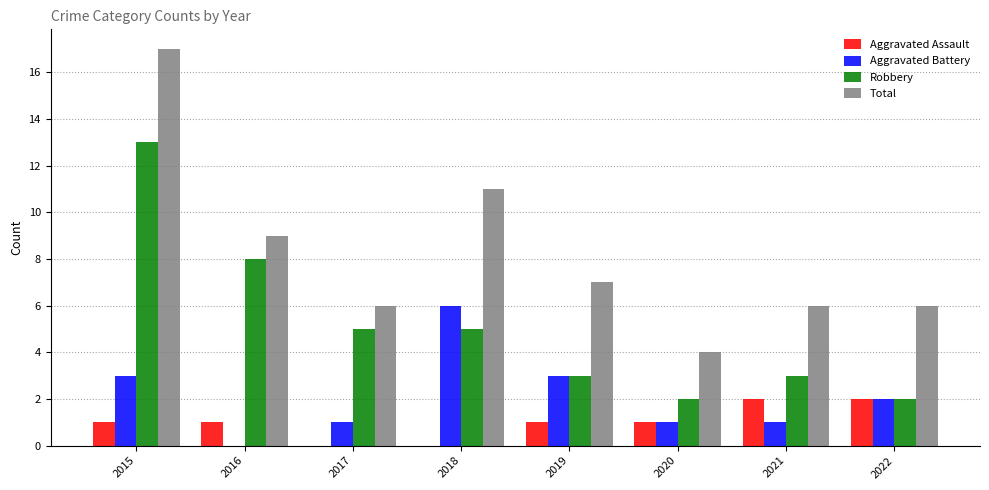

What is the approximate value of Total at 2017, to the nearest 10?

10